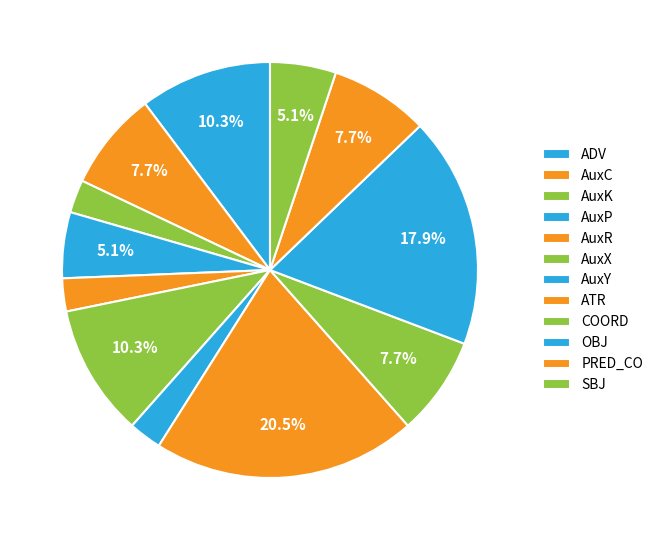

True or false: ADV accounts for 4% of the total.

False